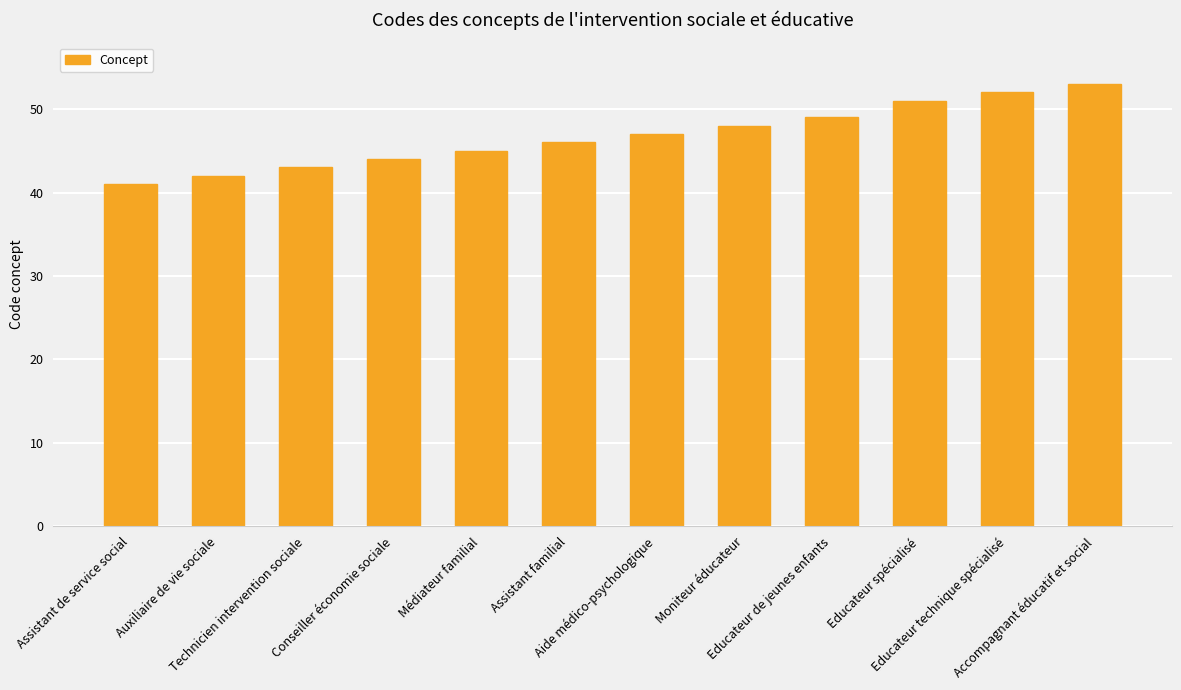

What is the difference between the values at Accompagnant éducatif et social and Médiateur familial?

8